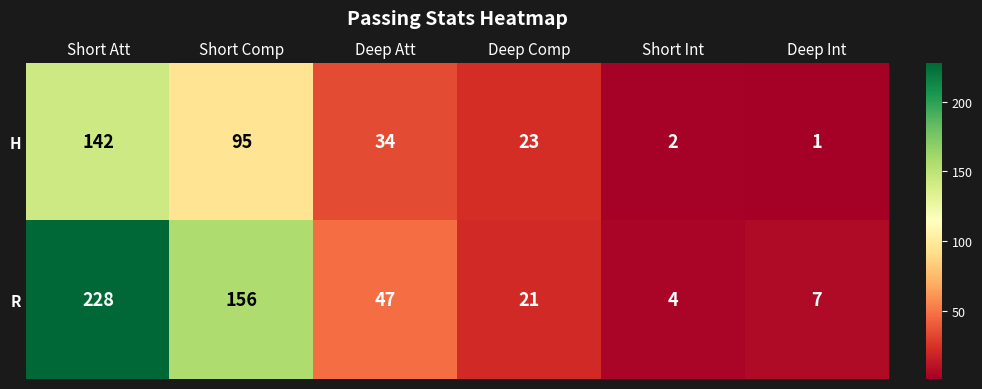

Rank the series by their maximum value, from highest to lowest.

R, H